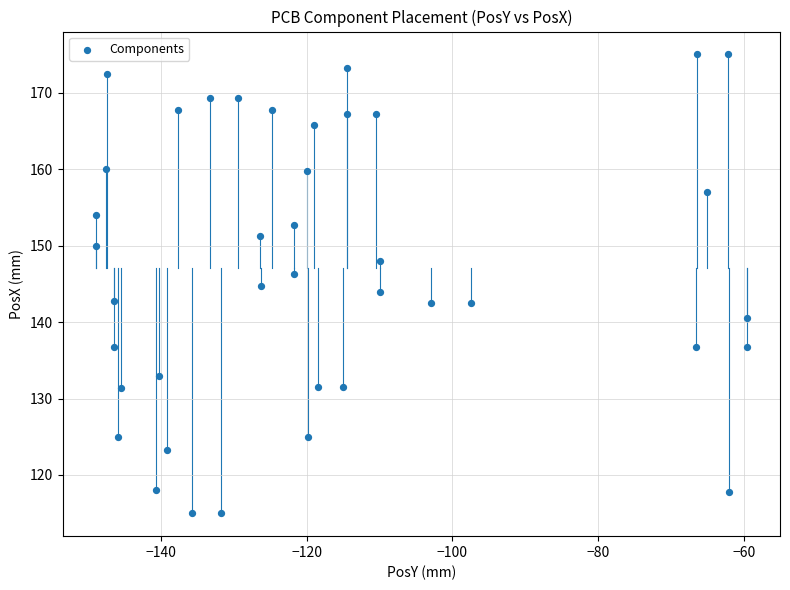

What is the range of X values (max minus min)?

89.5